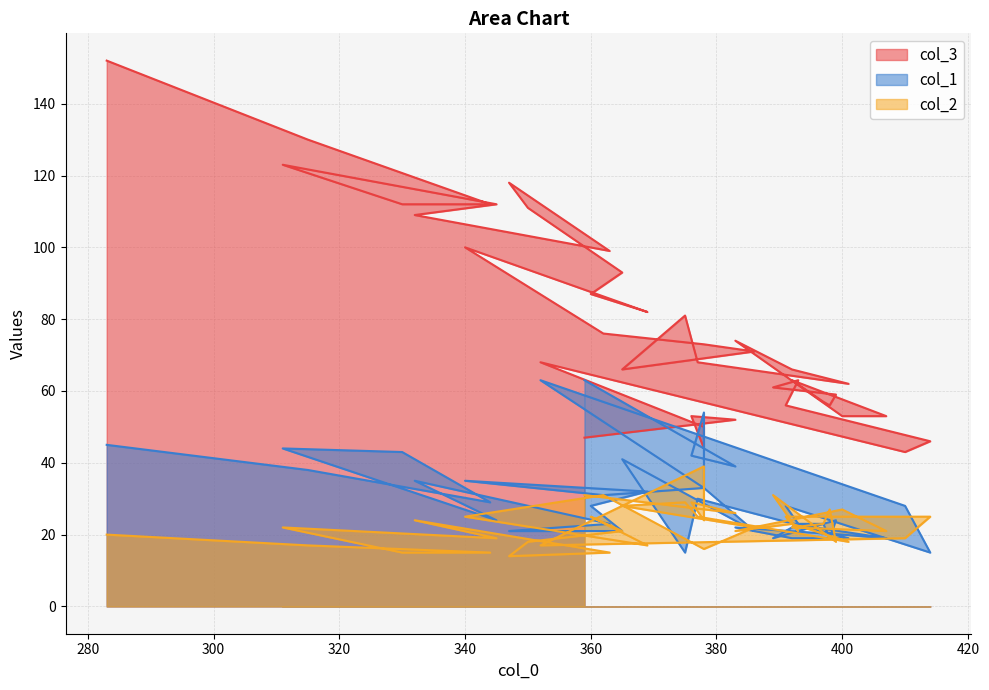

At which category does the chart reach its minimum across all series?

347